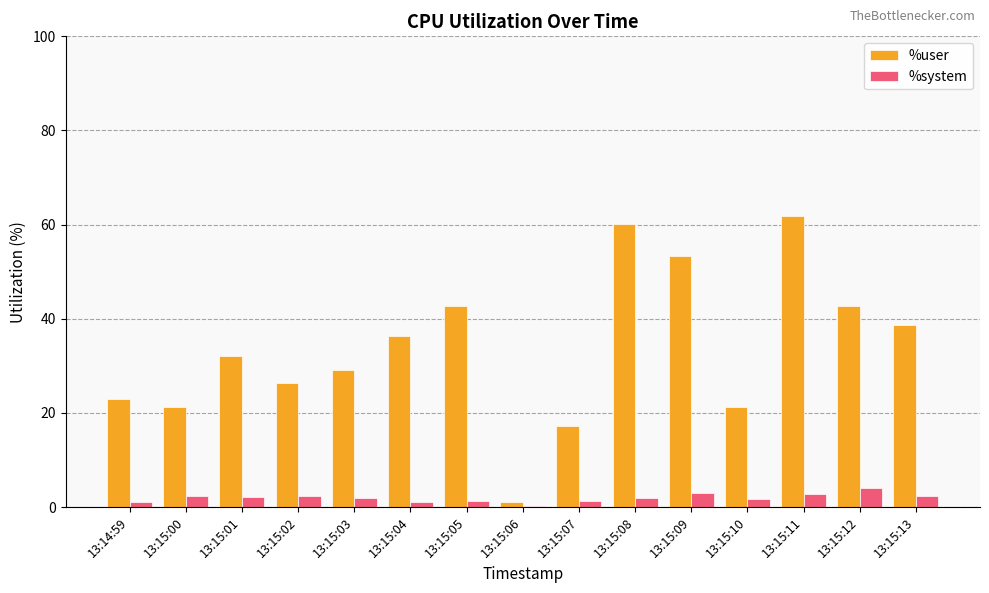

Count the number of categories in the chart.

15